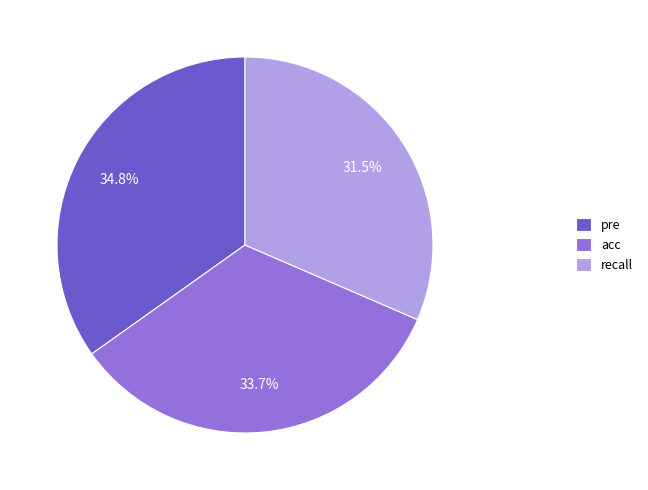

What percentage do acc and pre together represent?

68.5%